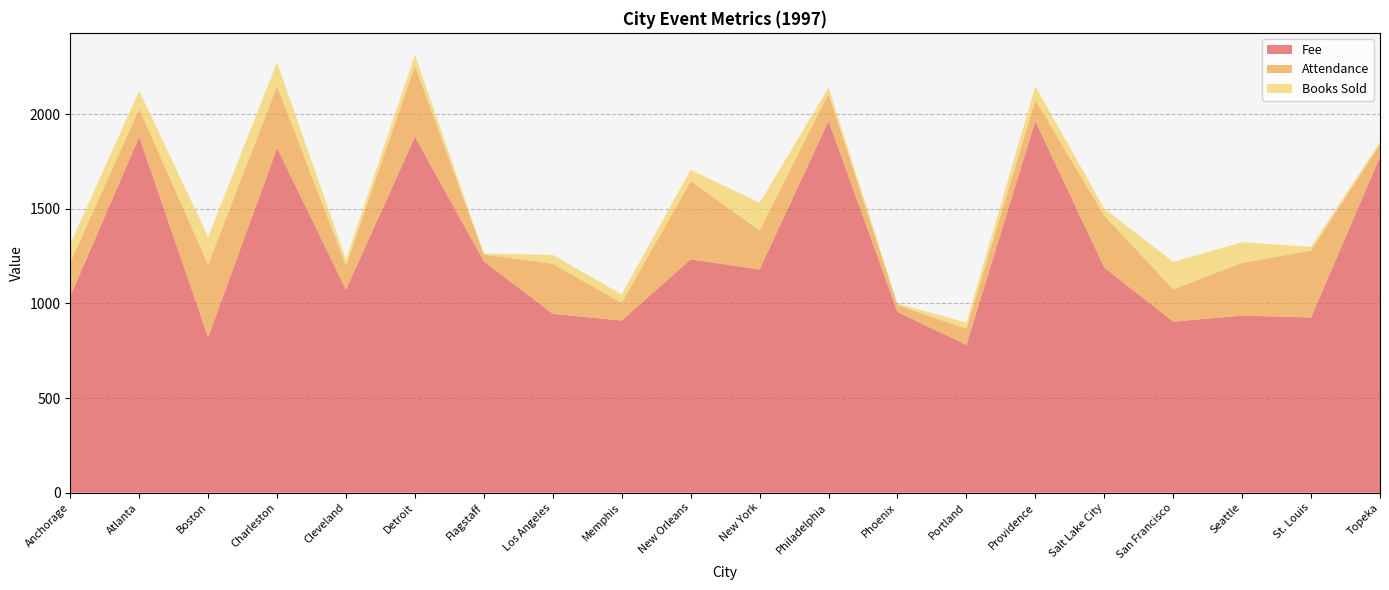

Reading left to right, extract all data points from this chart.

Fee: 1038	1880	821	1822	1073	1881	1222	945	910	1233	1180	1965	955	781	1964	1190	904	936	926	1775
Attendance: 179	149	385	328	128	376	37	265	93	415	205	145	37	85	111	275	171	279	354	66
Books Sold: 98	95	146	124	32	58	5	47	45	59	147	31	8	33	73	37	145	109	19	12